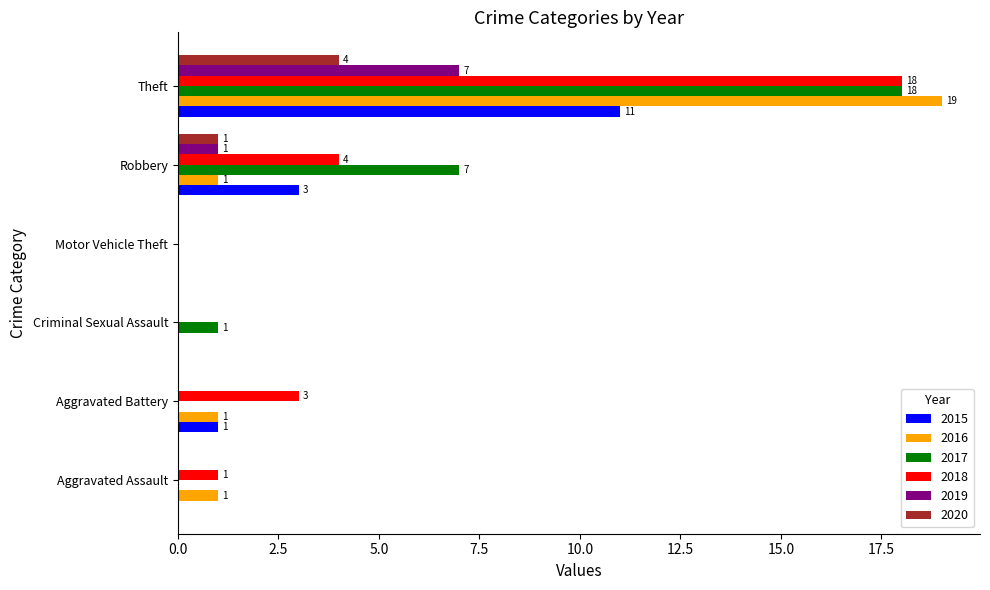

Count the number of data series in this chart.

6